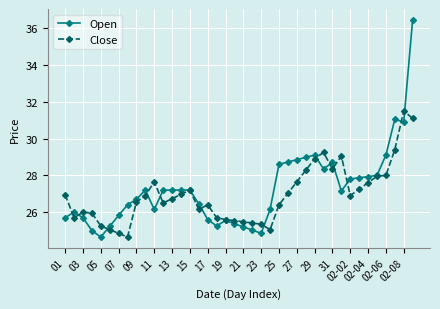

True or false: Close has more than 2 points higher than both neighbors.

True